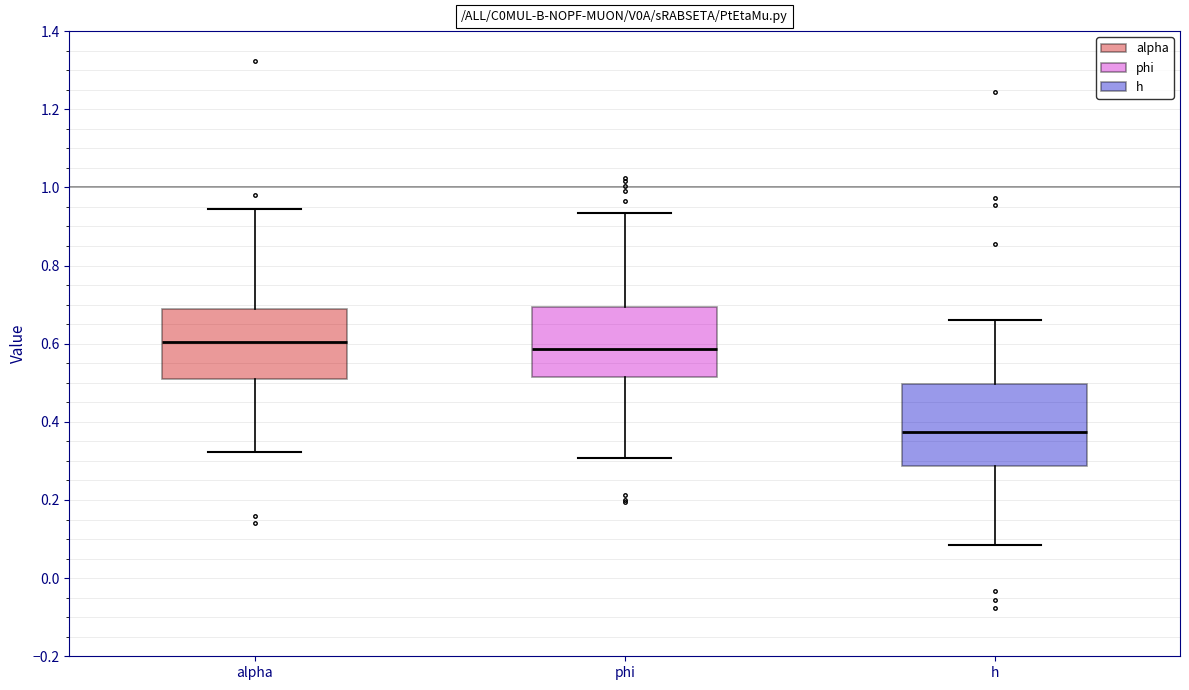

Reading left to right, read every box against the y-axis: the position of its median line, the range the box covers, and the ends of its whiskers. The values are not printed on the chart, so give them approximately, as read against the axis.

alpha: median 0.60, box 0.52 to 0.68, whiskers 0.32 to 0.94
phi: median 0.58, box 0.52 to 0.70, whiskers 0.30 to 0.94
h: median 0.38, box 0.28 to 0.50, whiskers 0.08 to 0.66